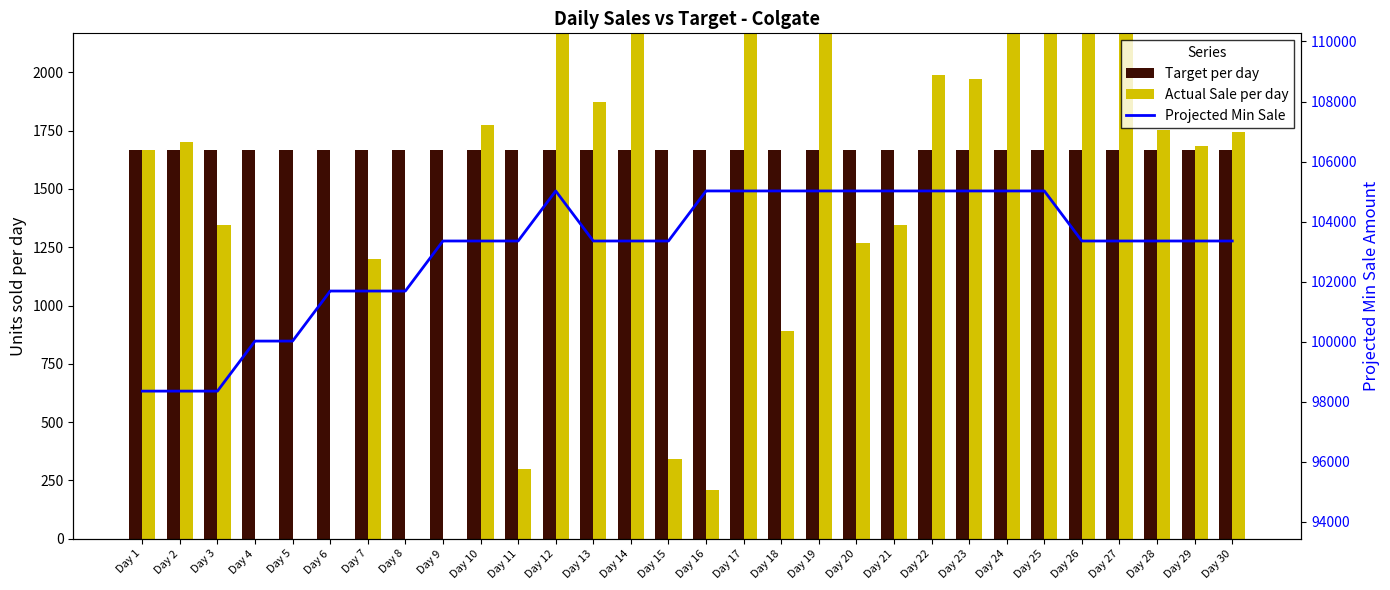

What are all the series names shown in the legend?

Target per day, Actual Sale per day, Projected Min Sale